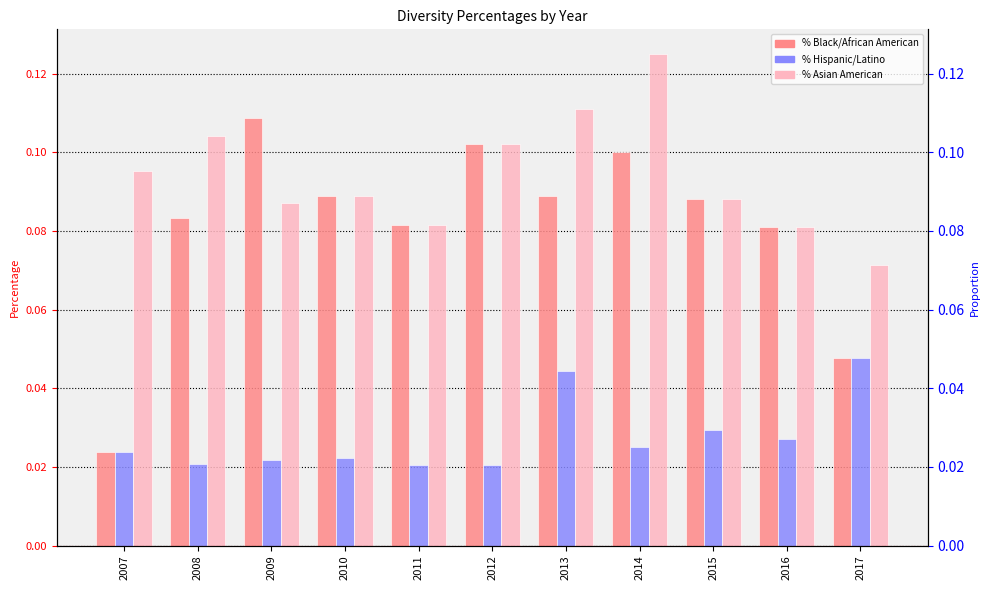

Is it true that % Hispanic/Latino equals 0.0 at 2016?

False